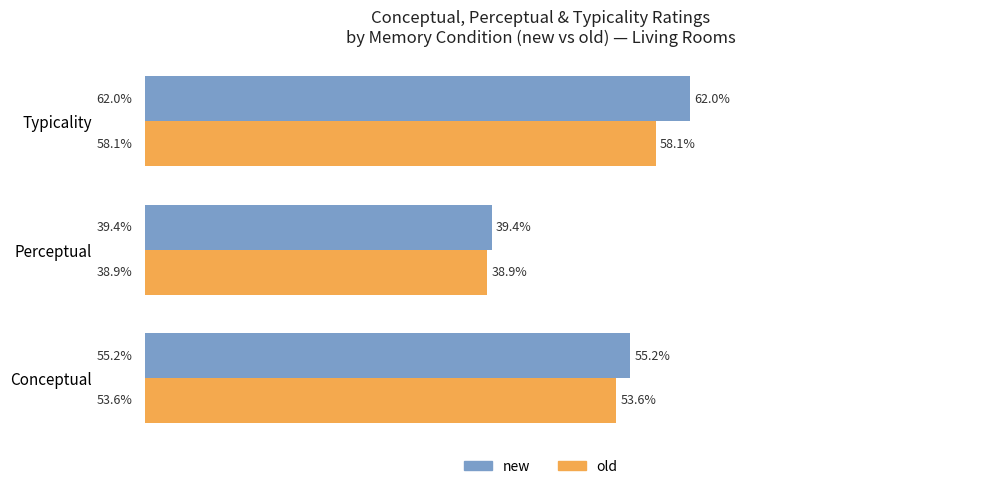

Which category has the highest value across all series?

Typicality